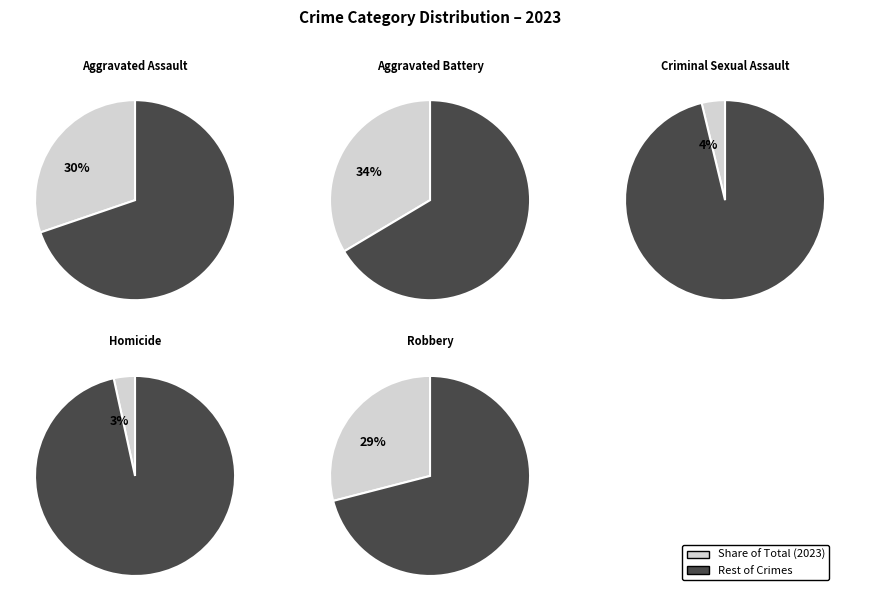

Which slice is the smallest?

Homicide